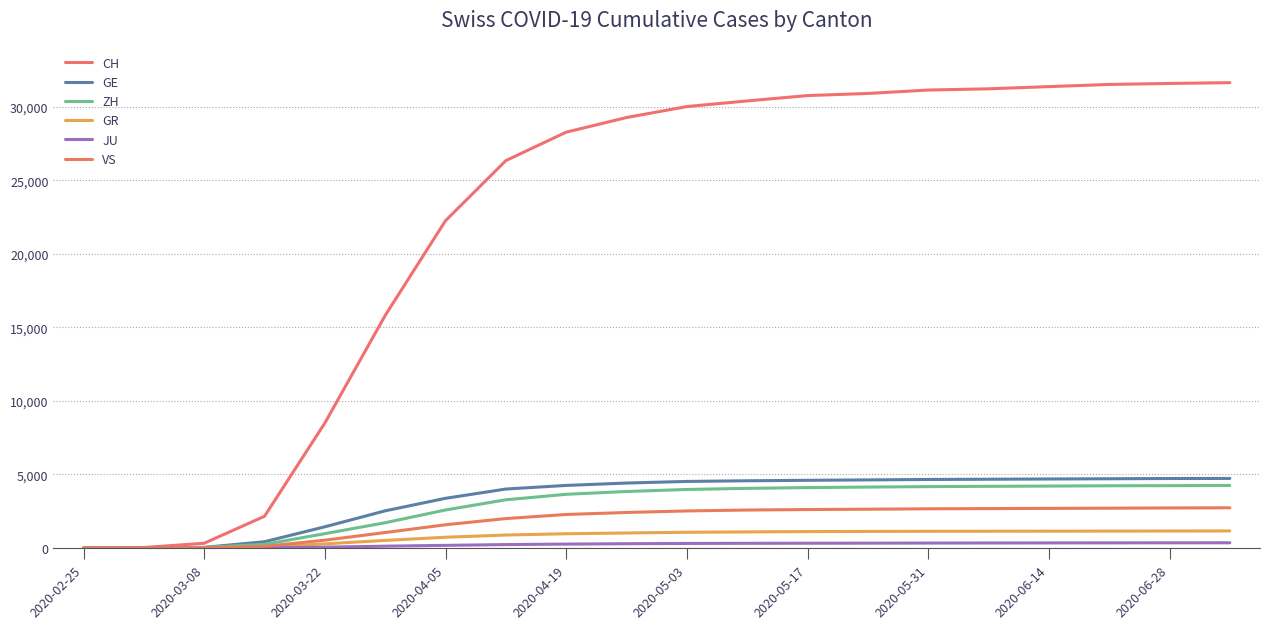

Count the number of categories in the chart.

20